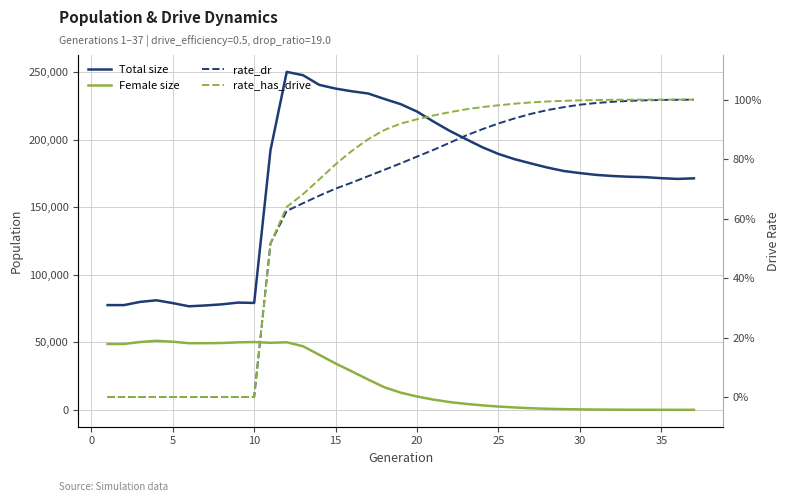

Is the value of Total size at 33 greater than the value of rate_has_drive at 13?

Yes